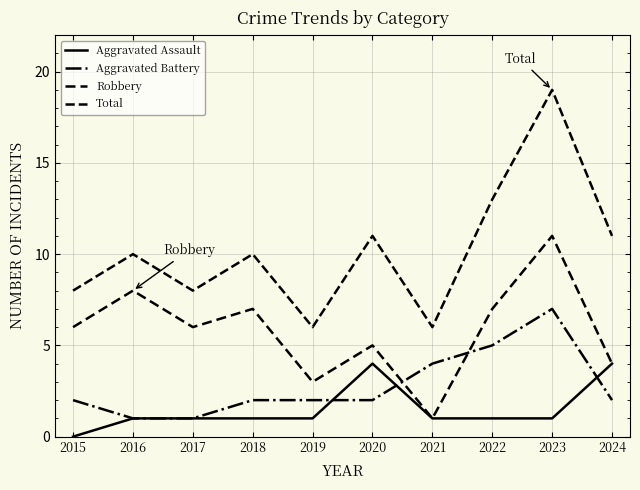

Is this an area chart (filled region under the line)?

No